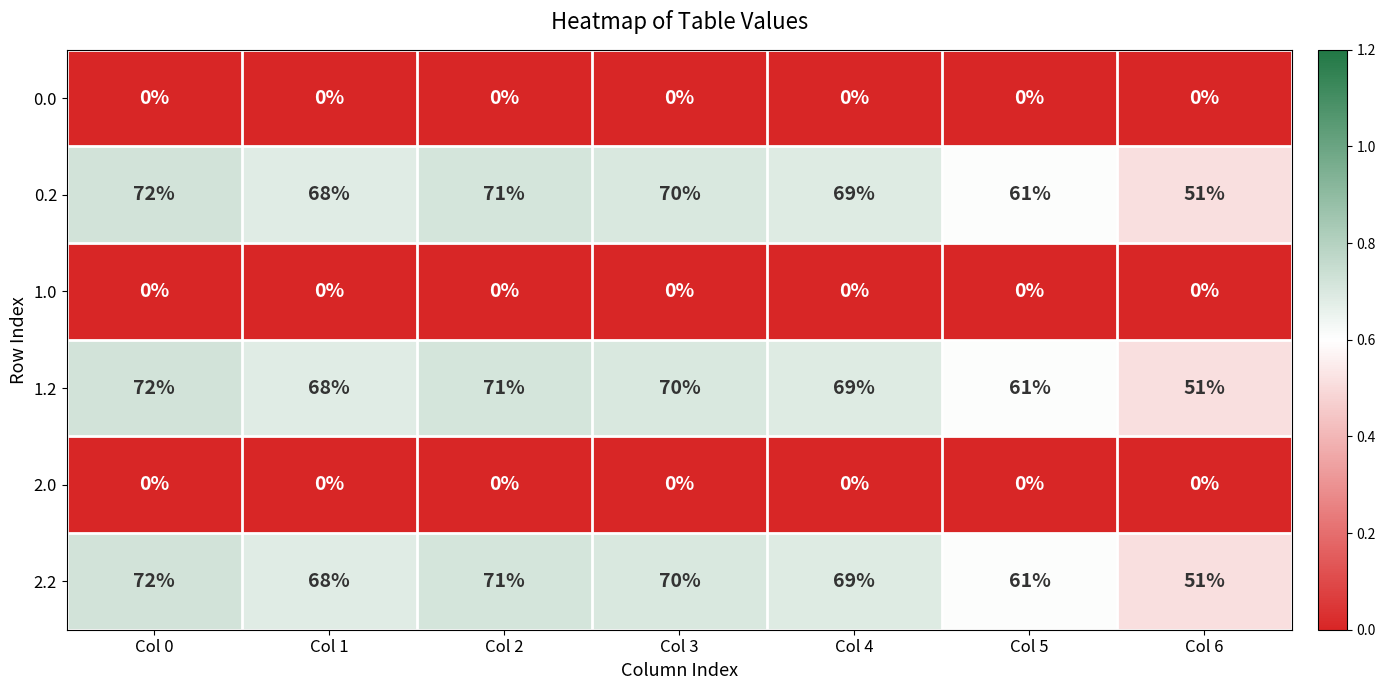

What is the difference between the highest and lowest values at Col 6?

51